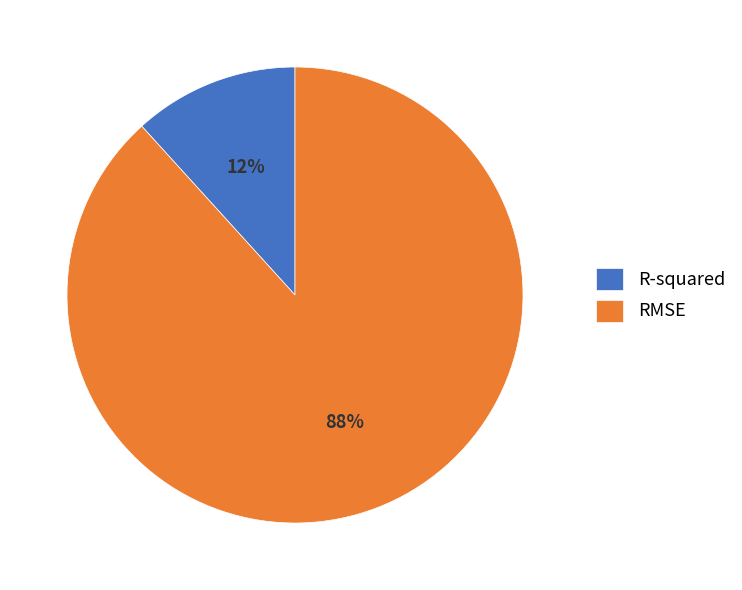

Is there a majority slice in this chart?

Yes